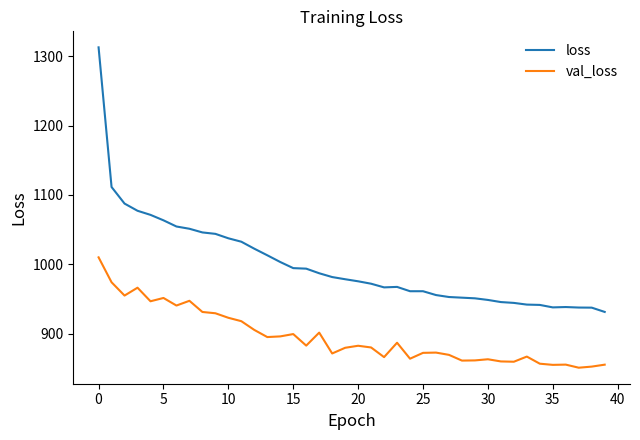

What is the difference between the maximum and minimum values in the loss series?

381.3